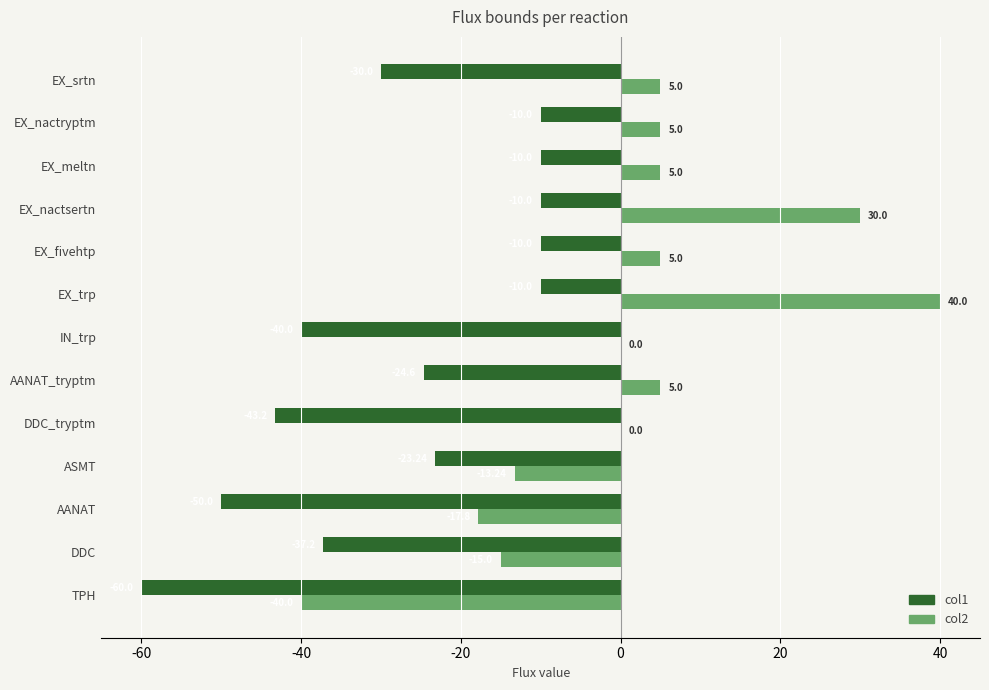

Where is col1 nearest to the value -35?

DDC